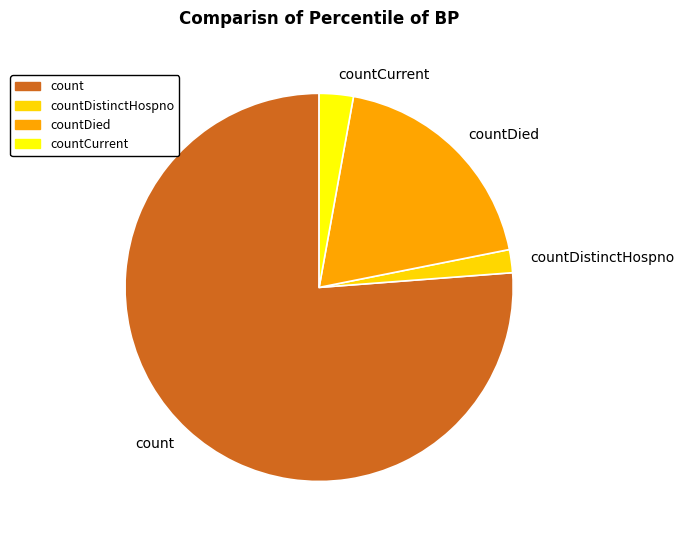

Rank the categories by value from lowest to highest.

countDistinctHospno, countCurrent, countDied, count